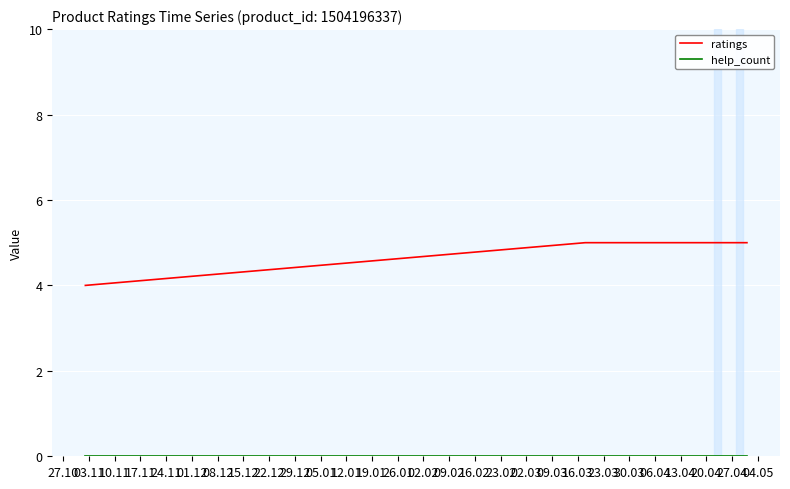

Which series has the largest total across all categories?

ratings